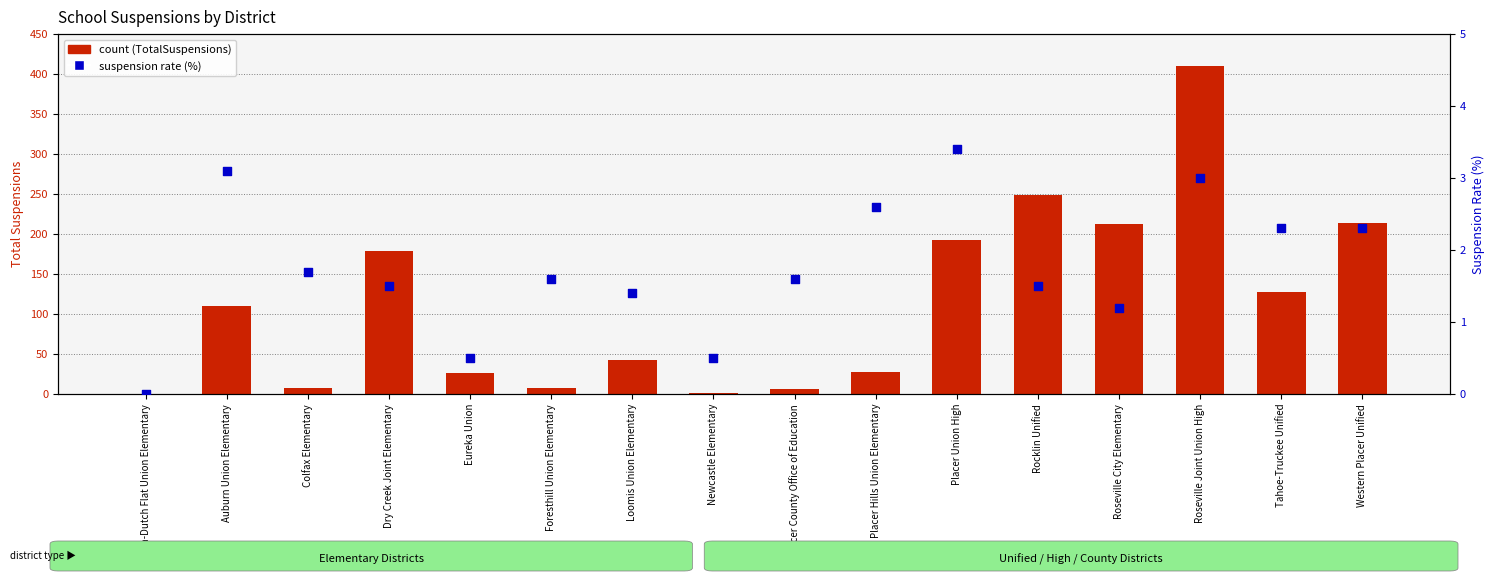

What are all the series names shown in the legend?

count, suspension rate (%)